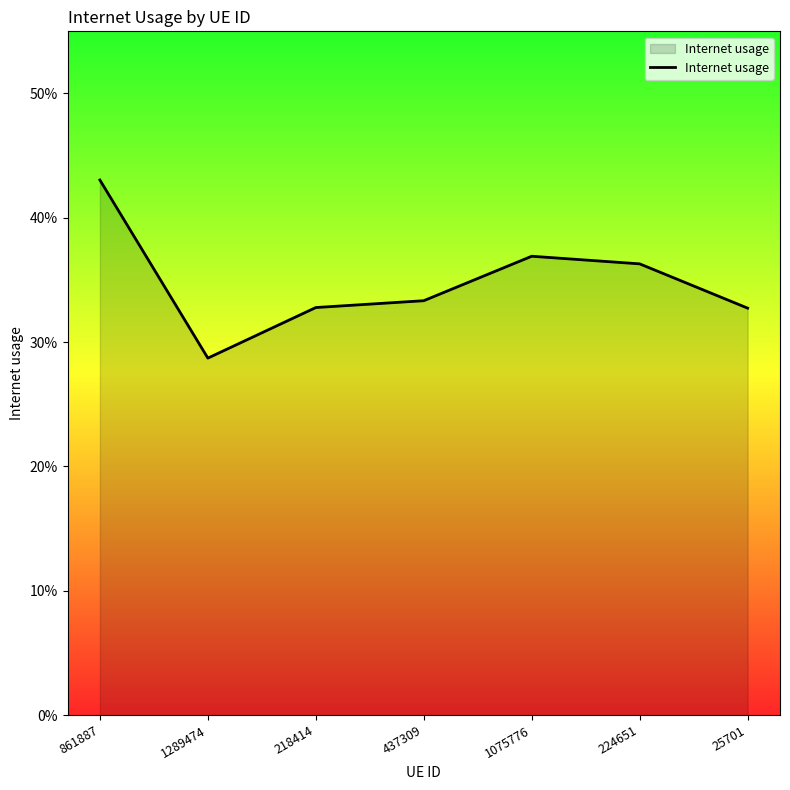

True or false: the data shows 0.2 at 437309.

False